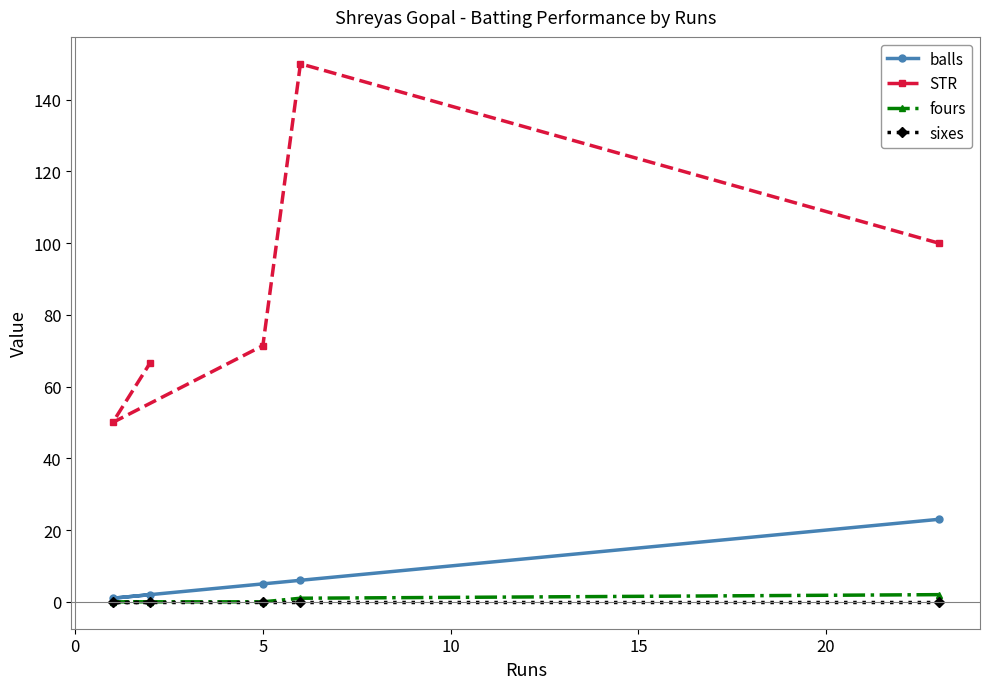

True or false: sixes and fours cross at least once.

False